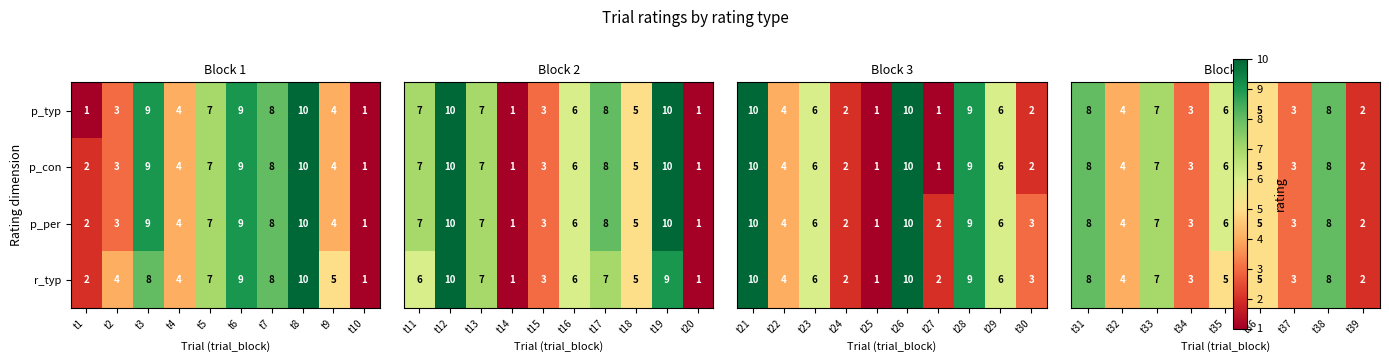

Which category has the highest value in the p_con series?

t8